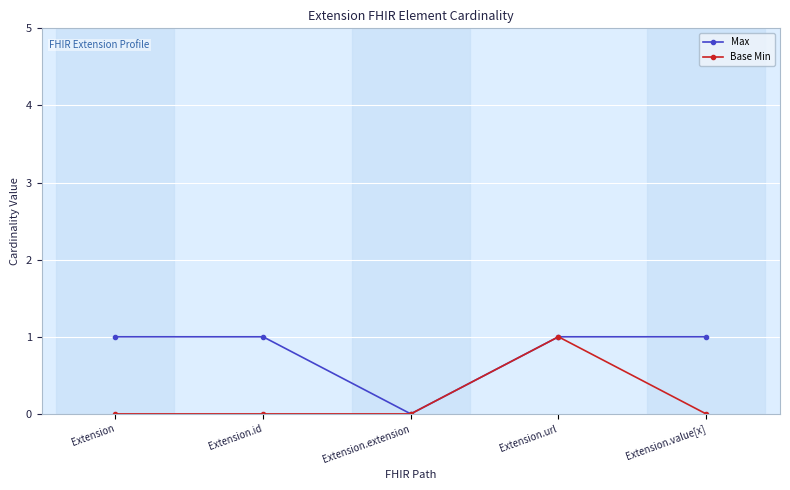

At which category is the sum across all series the highest?

Extension.url